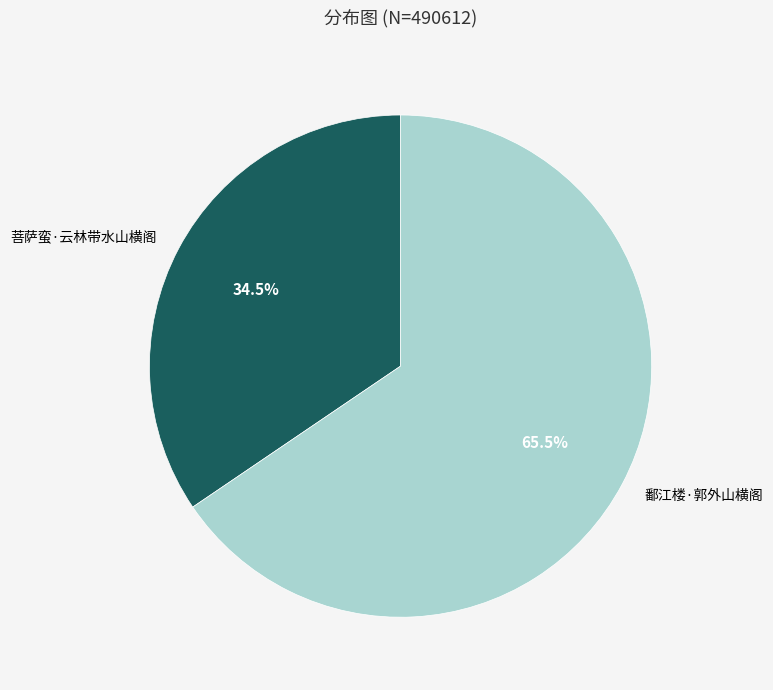

Which has a higher value, 鄱江楼·郭外山横阁 or 菩萨蛮·云林带水山横阁?

鄱江楼·郭外山横阁